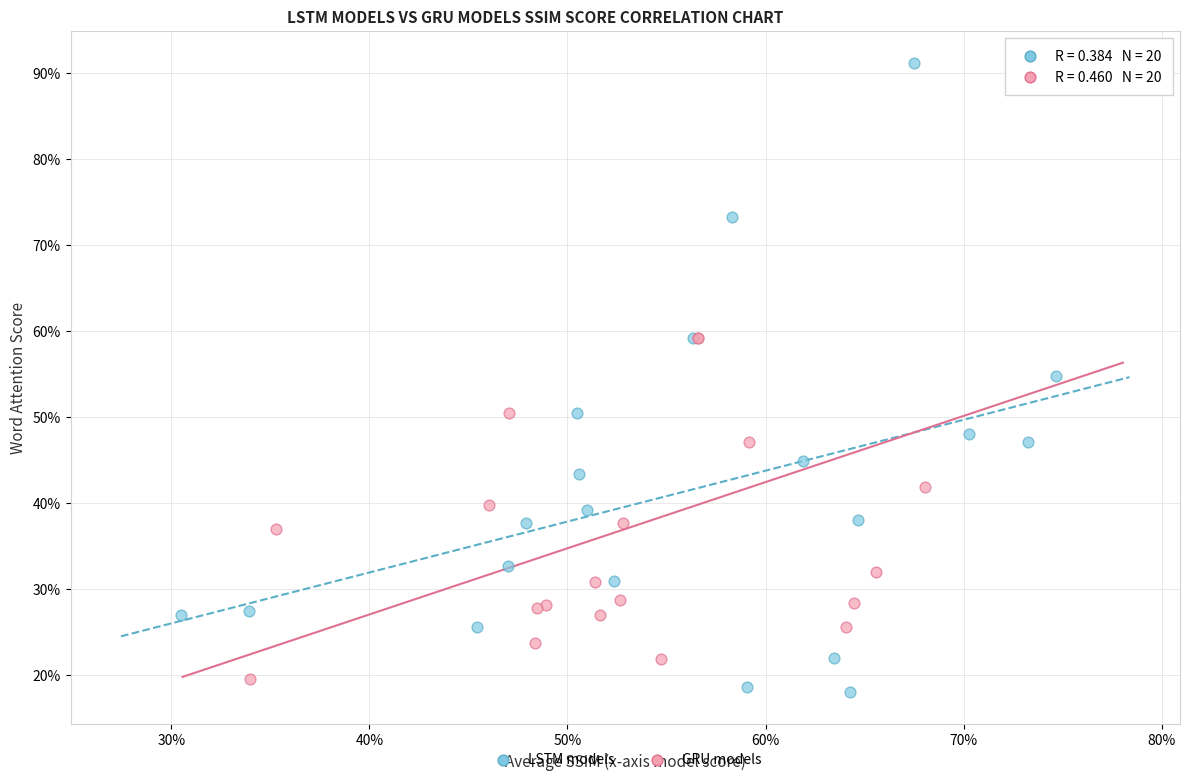

Which series contains the lowest Y value?

LSTM models